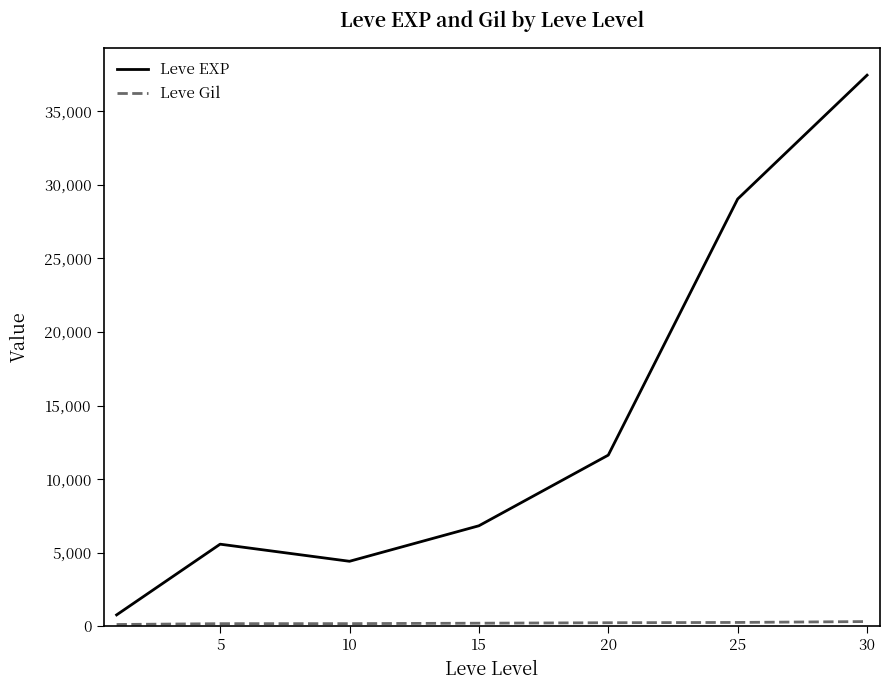

What is the maximum value shown in the chart?

37465.7